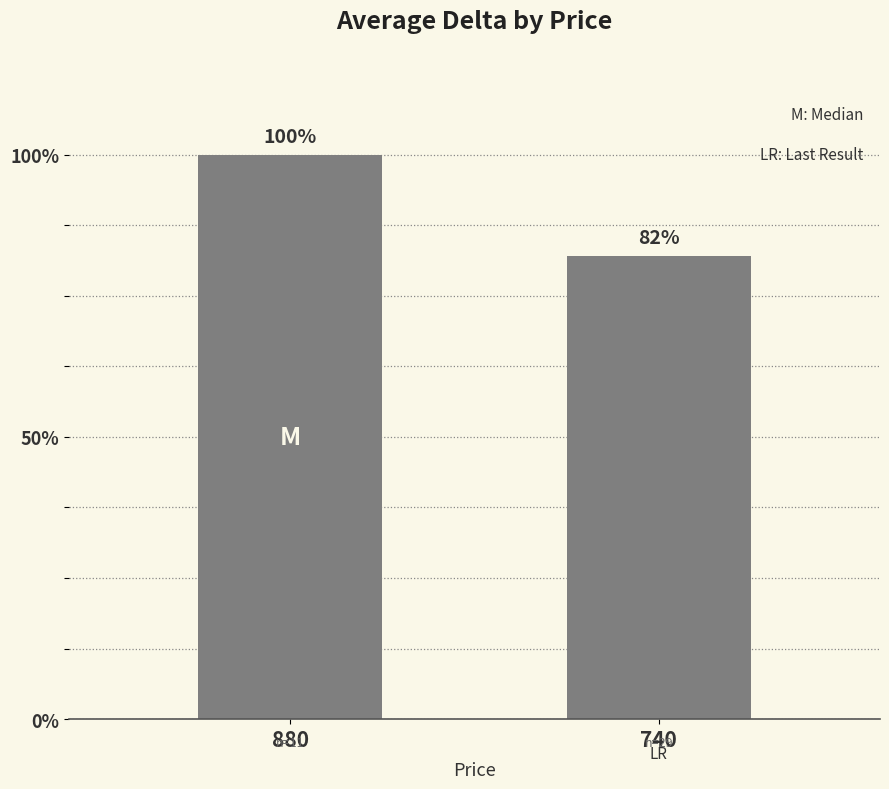

The value at 880 is 798. True or false?

False